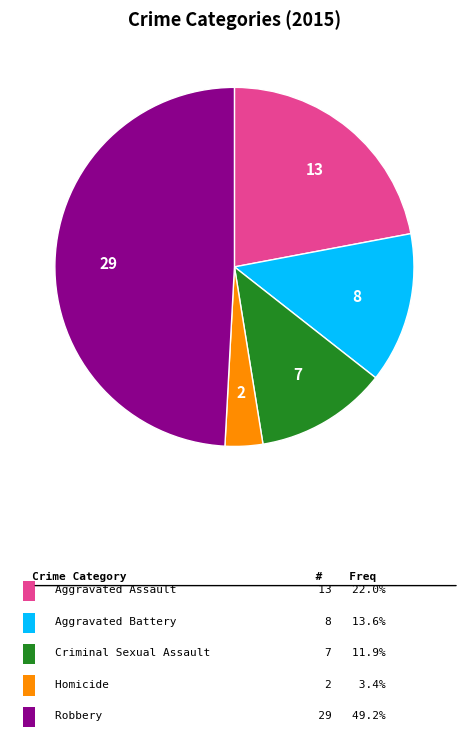

Does any single category account for the majority?

No